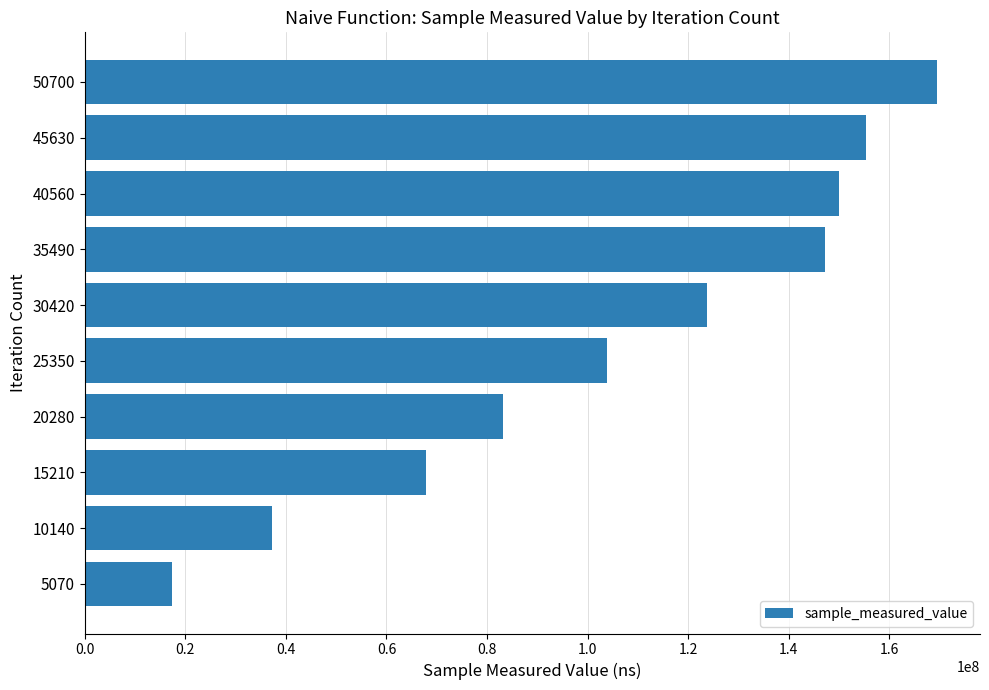

What is the difference between the maximum and minimum values?

152182485